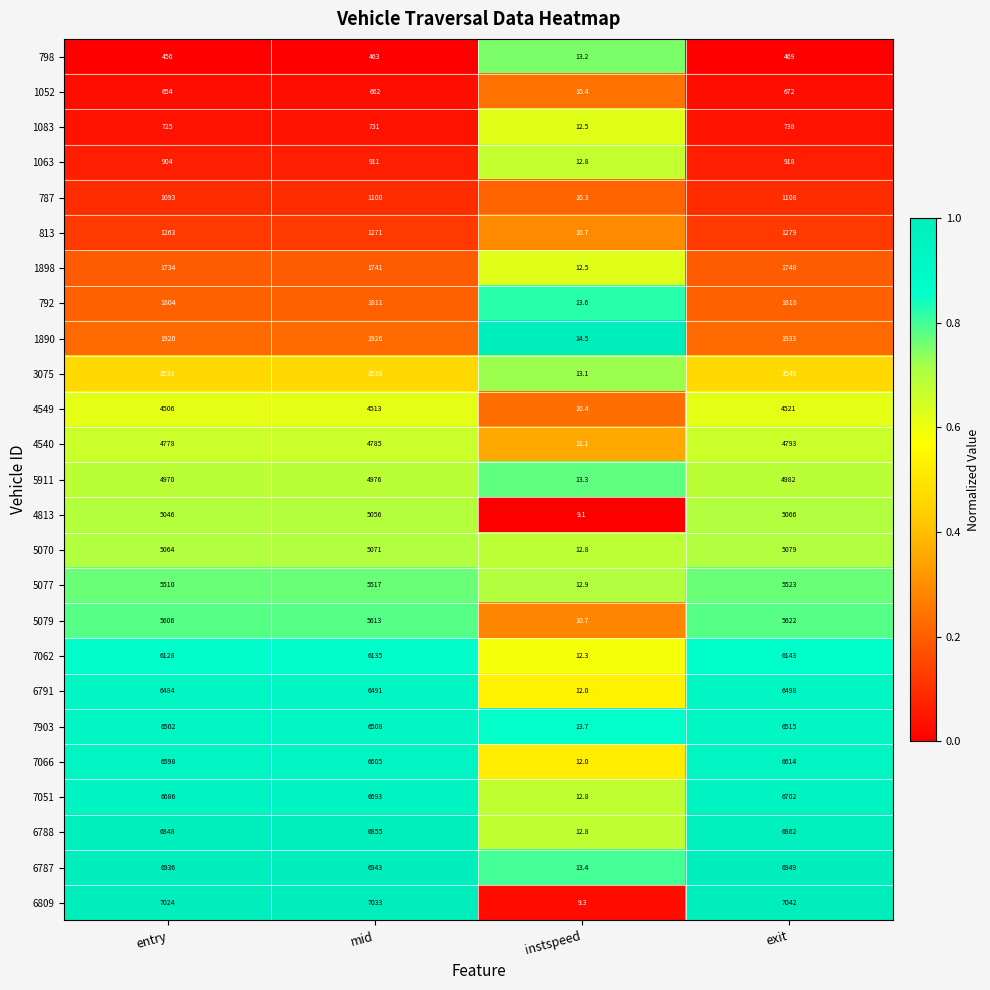

What is the difference between the highest and lowest values at mid?

6570.0